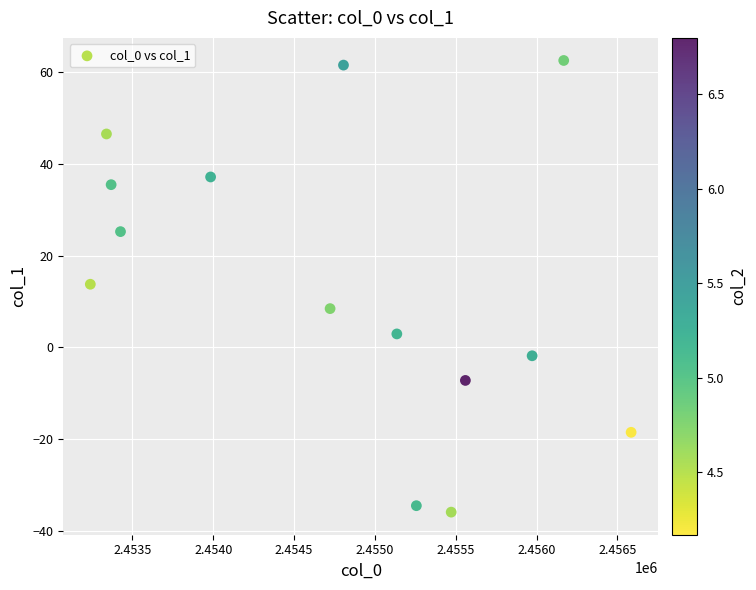

What is the range of X values (max minus min)?

3344.9